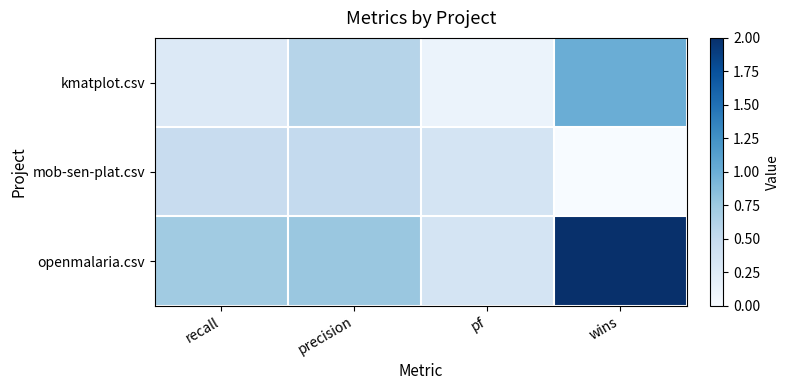

Which has a higher value, precision or wins?

wins